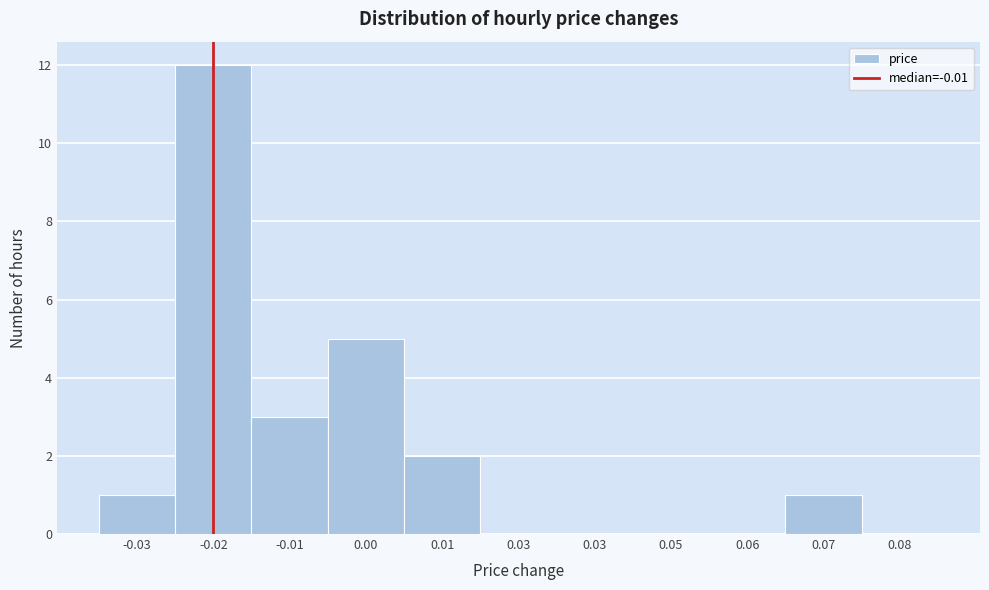

How many categories are shown in the chart?

11